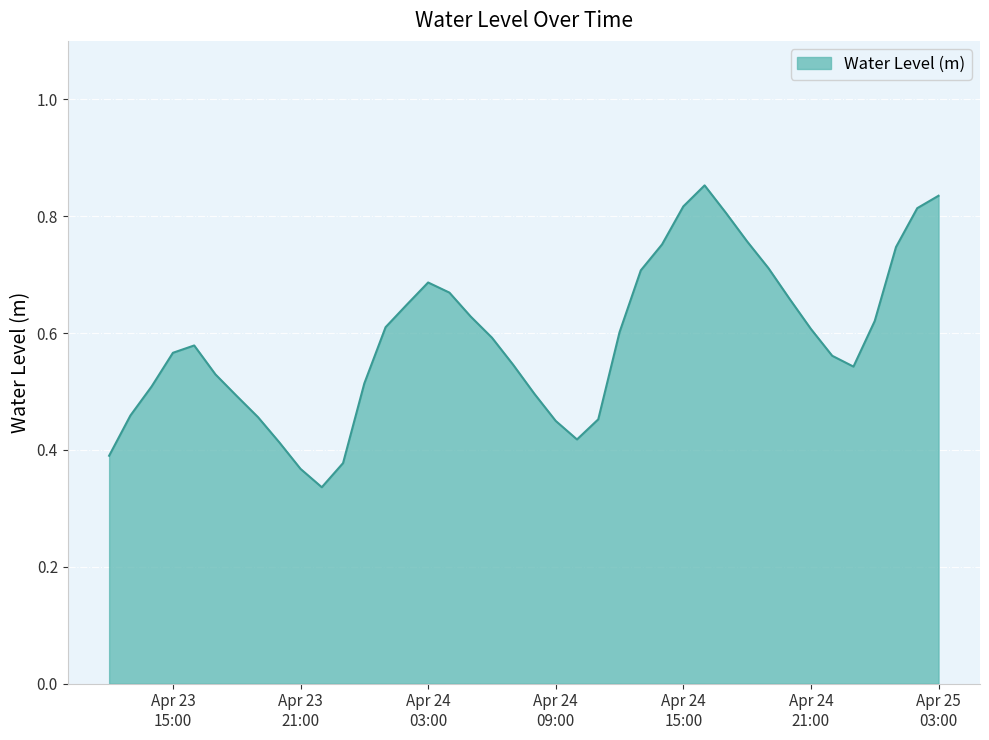

How many values are between 0 and 1?

40